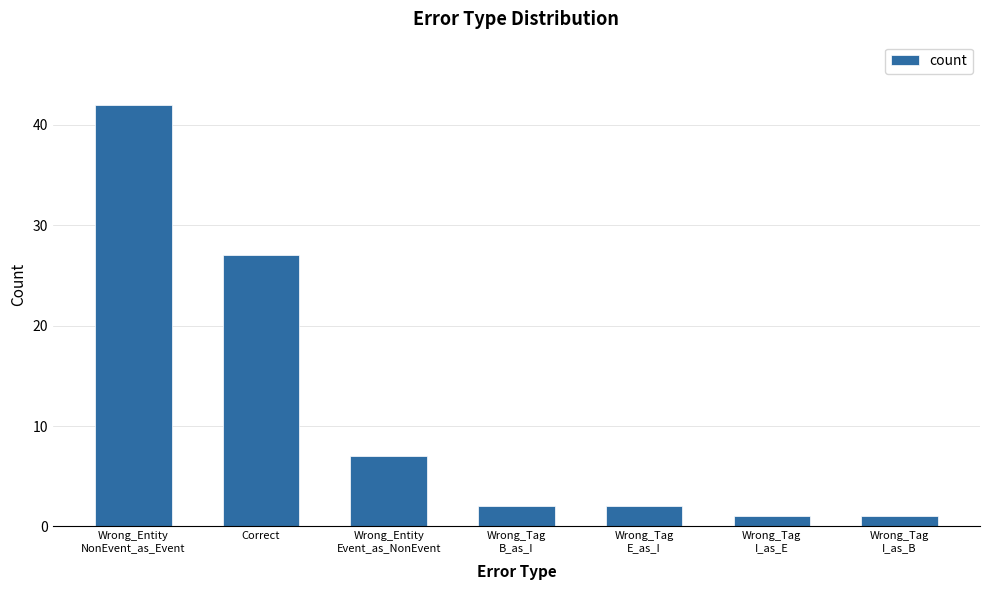

Is it true that the value at Wrong_Tag
E_as_I is 0?

False